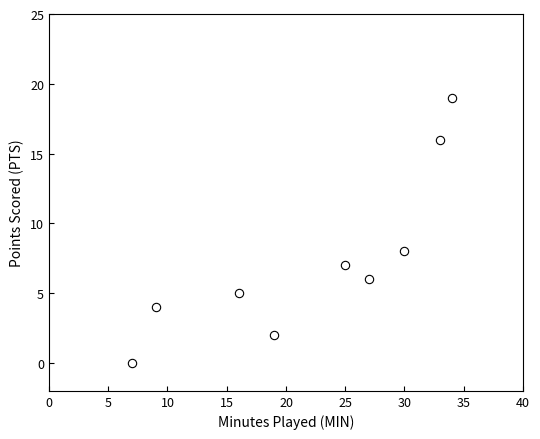

What is the average X value?

22